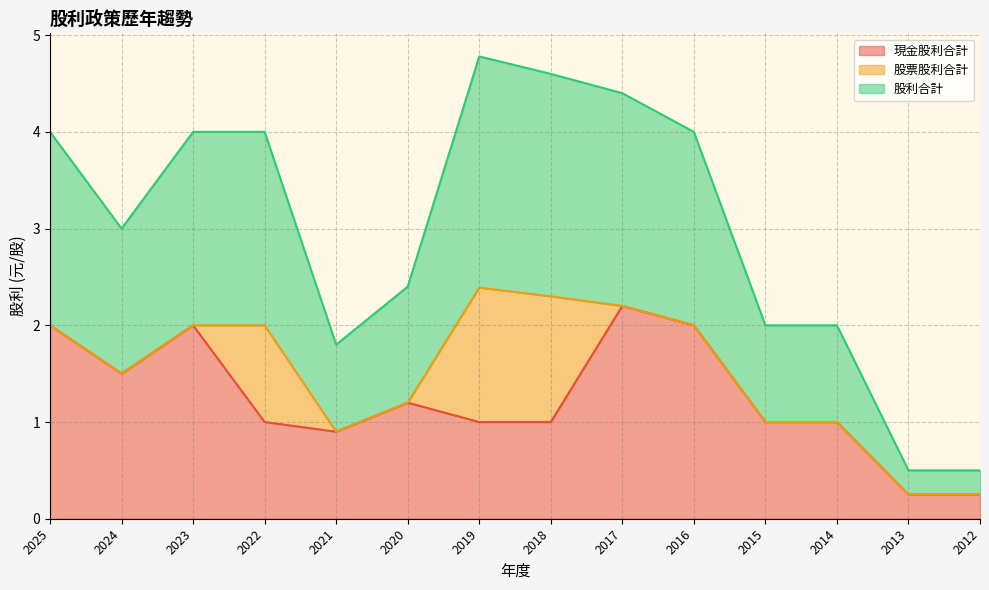

What is the total value across all series at 2013?

0.5